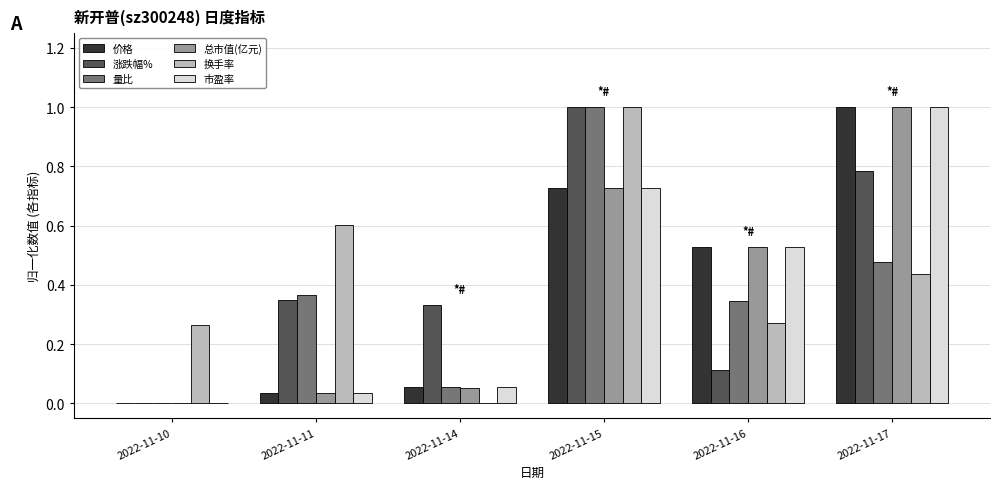

Is the value of 量比 at 2022-11-14 greater than the value of 换手率 at 2022-11-17?

No